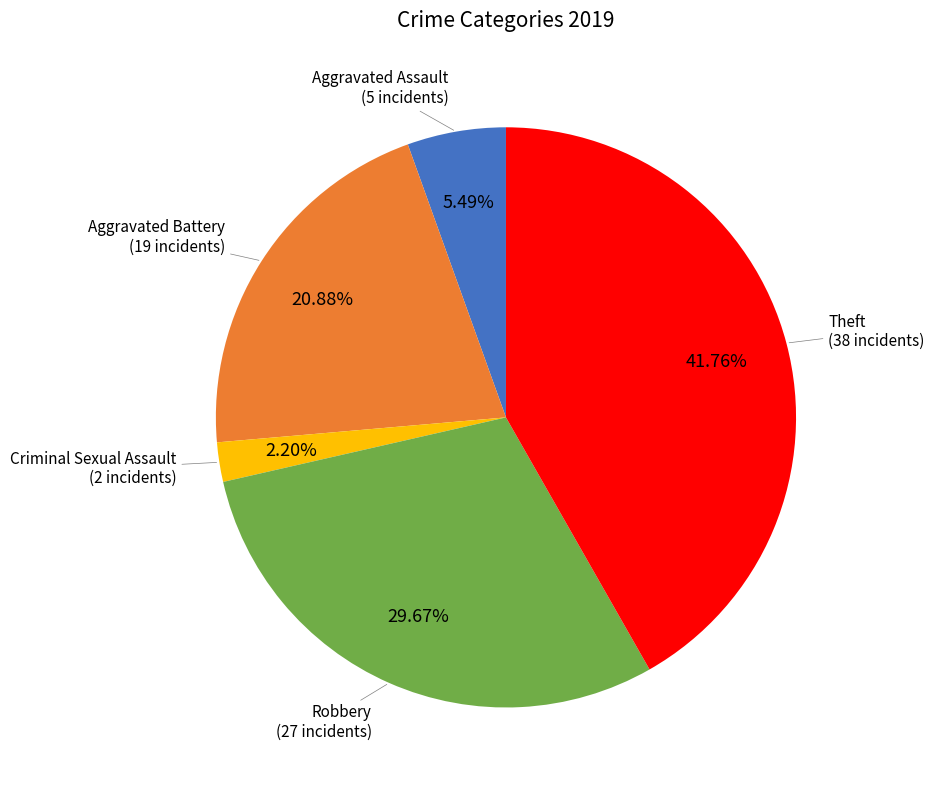

Between Aggravated Battery and Robbery, which is larger?

Robbery